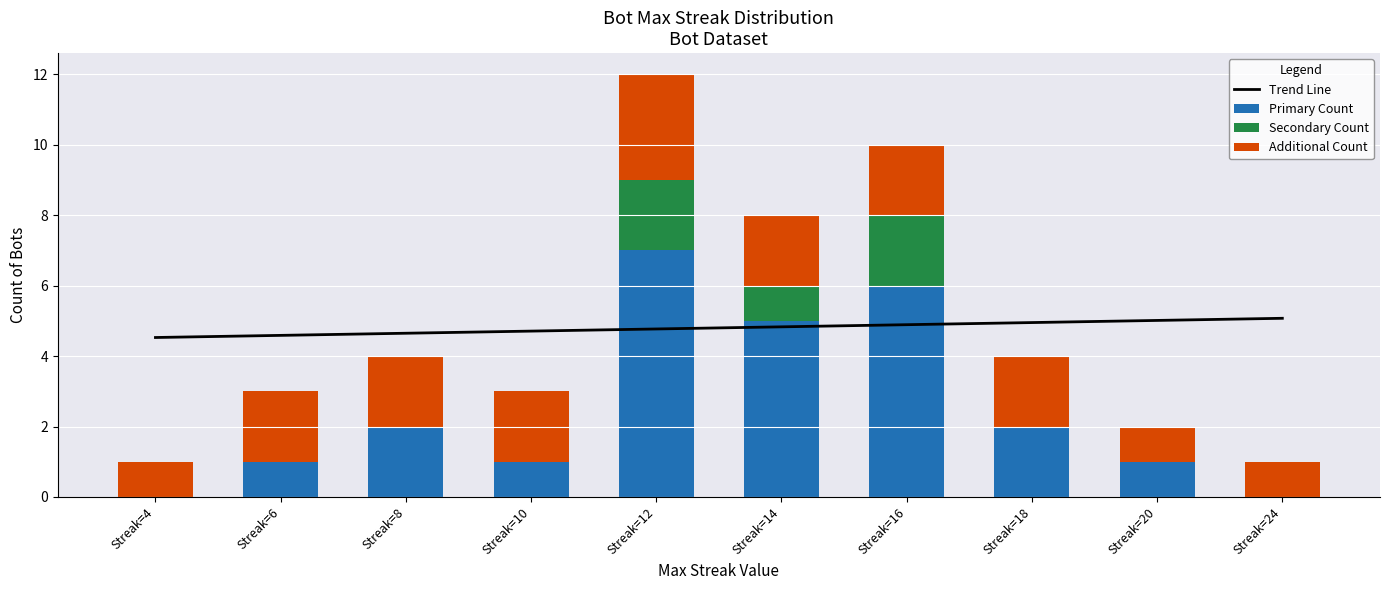

What is the greatest value displayed?

7.0